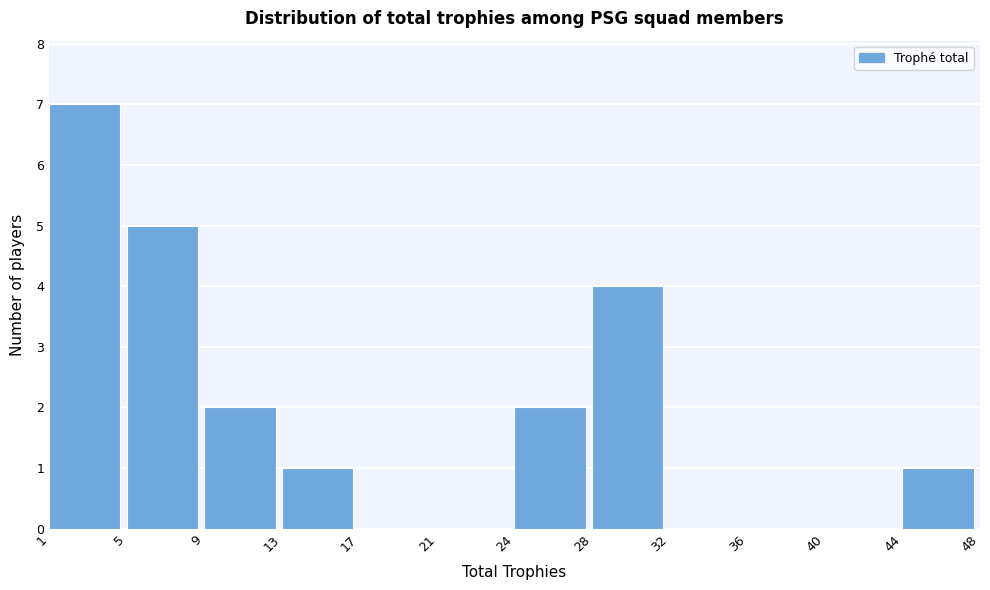

Reading right to left, what are all the values shown in this chart?

44=1	40=0	36=0	32=0	28=4	24=2	21=0	17=0	13=1	9=2	5=5	1=7